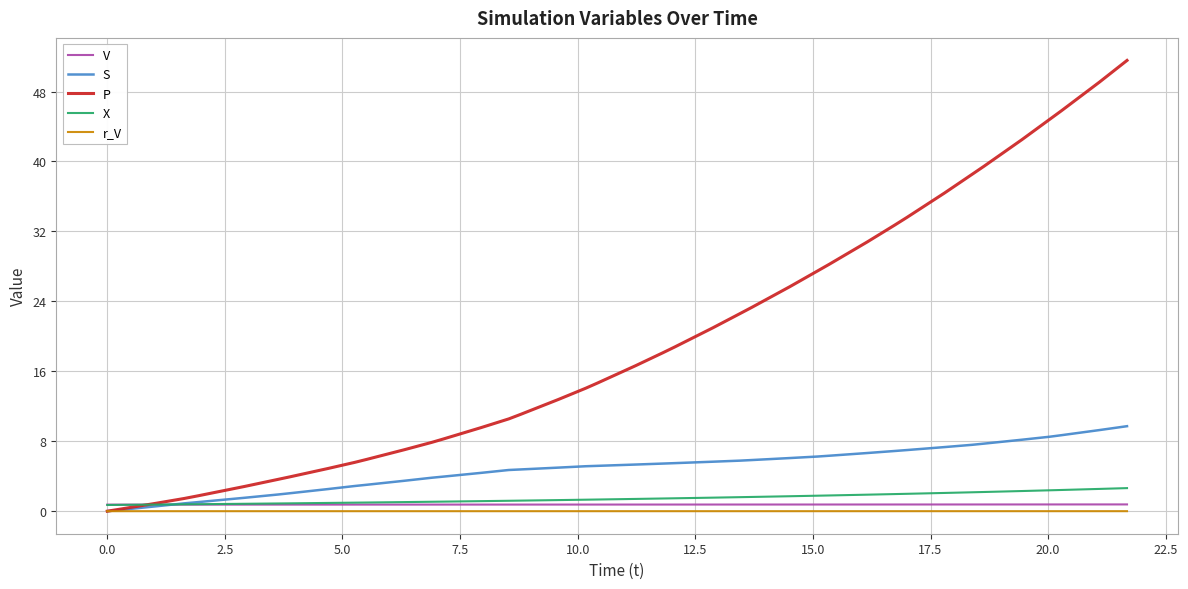

True or false: V and r_V intersect in this chart.

False